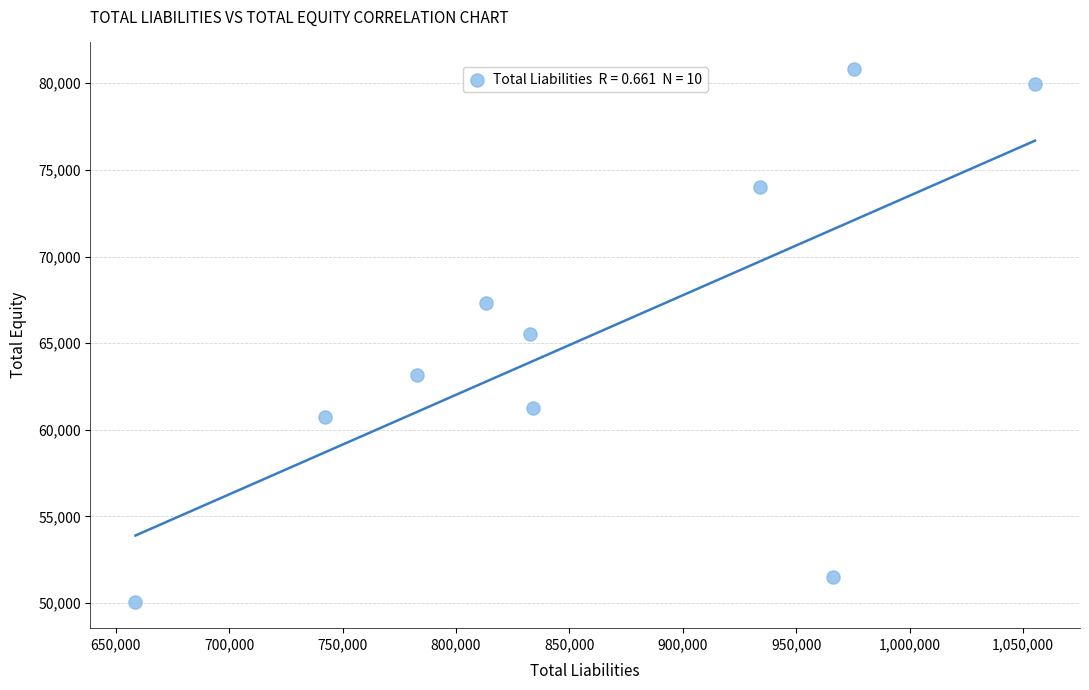

What is the average Y value?

65435